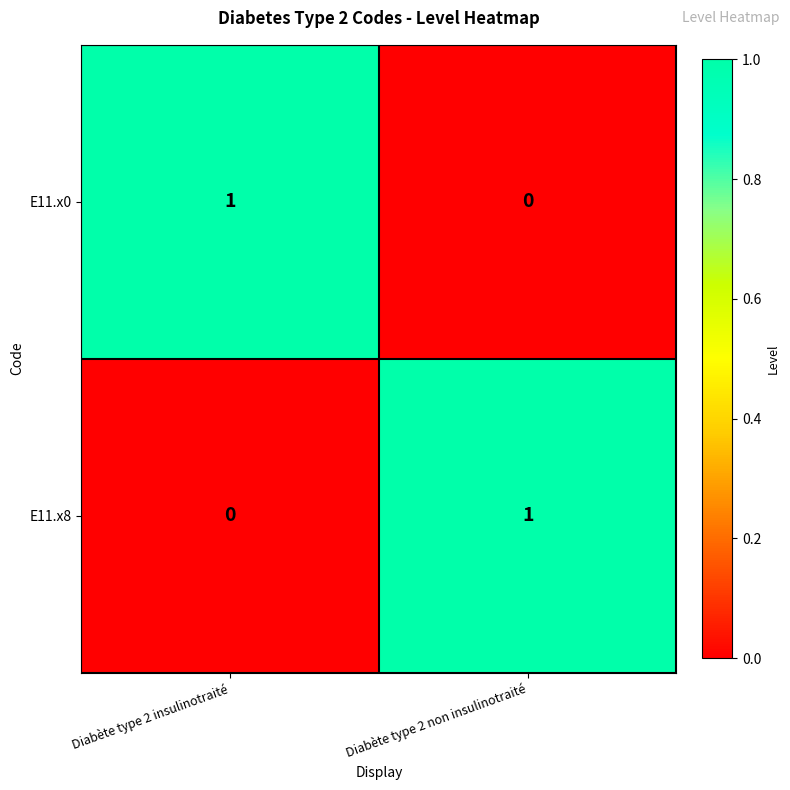

The E11.x0 series shows 1 at Diabète type 2 non insulinotraité. True or false?

False